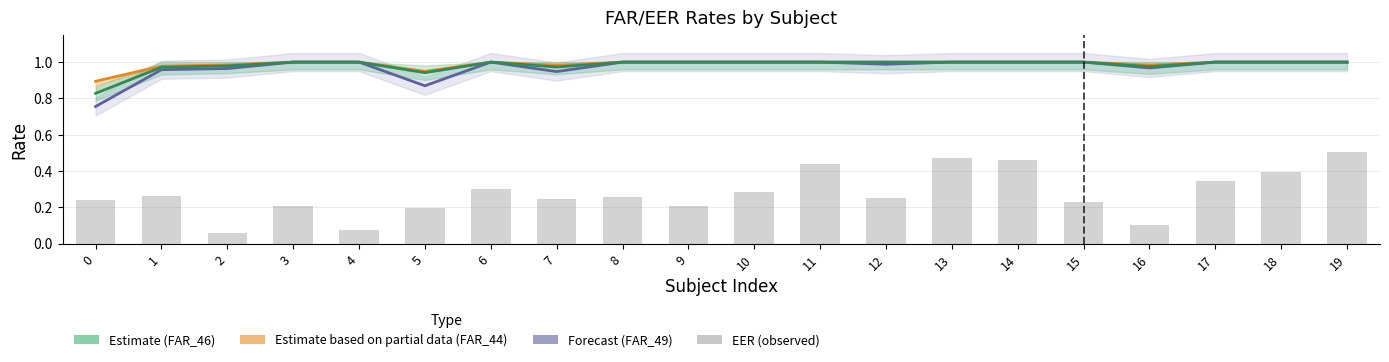

Which category has the highest value across all series?

3